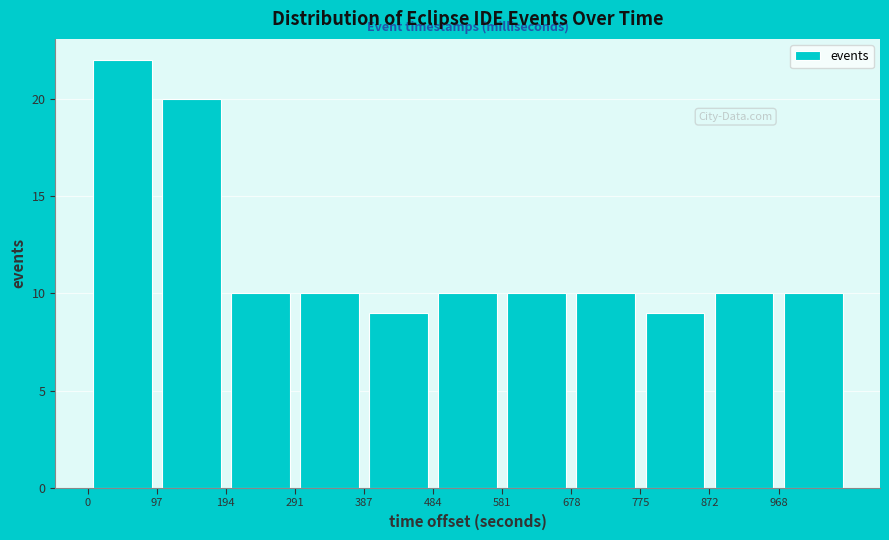

Reading left to right, list every bar in this chart as the range it spans on the x-axis followed by its height. Neither the bar edges nor the heights are printed on the chart, so give them approximately, as read against the axes.

0 to 100: 22
100 to 190: 20
190 to 290: 10
290 to 390: 10
390 to 480: 9
480 to 580: 10
580 to 680: 10
680 to 770: 10
770 to 870: 9
870 to 970: 10
970 to 1070: 10